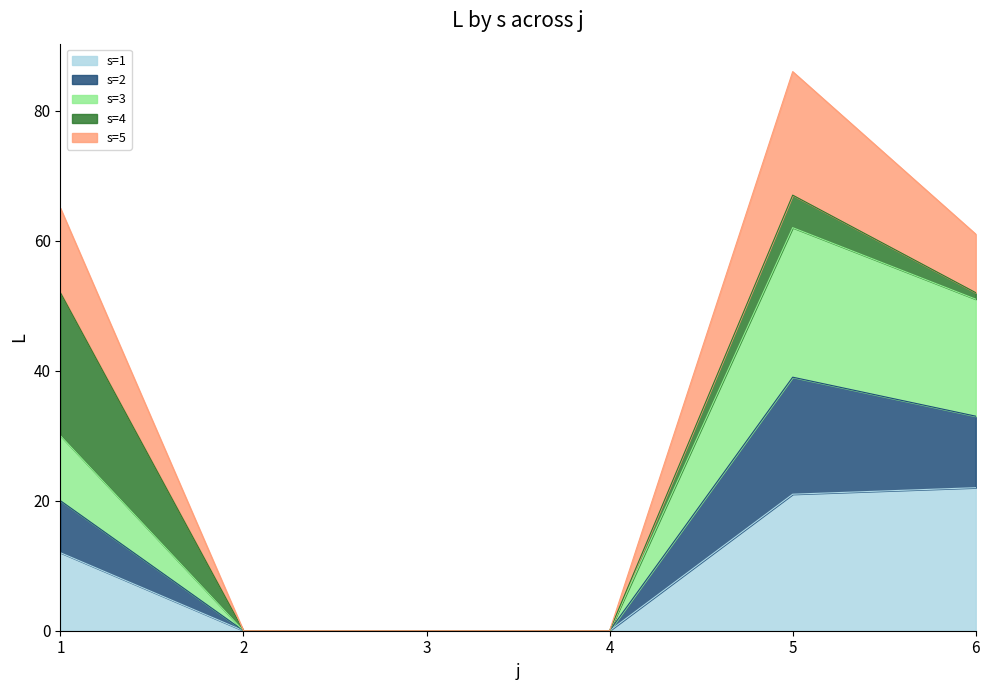

True or false: s=1 and s=3 intersect in this chart.

False